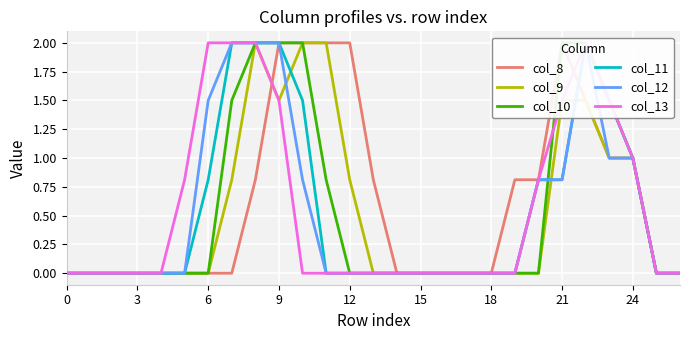

What is the maximum value for col_9?

2.0